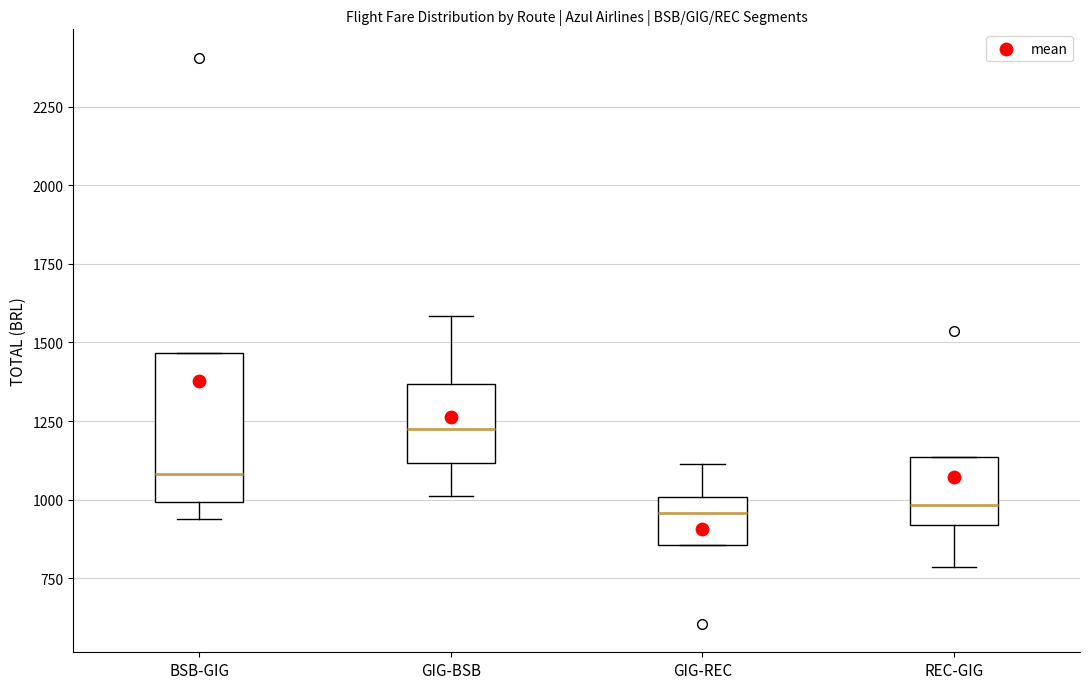

Comparing the boxes themselves (not the whiskers), which one is the tallest?

BSB-GIG